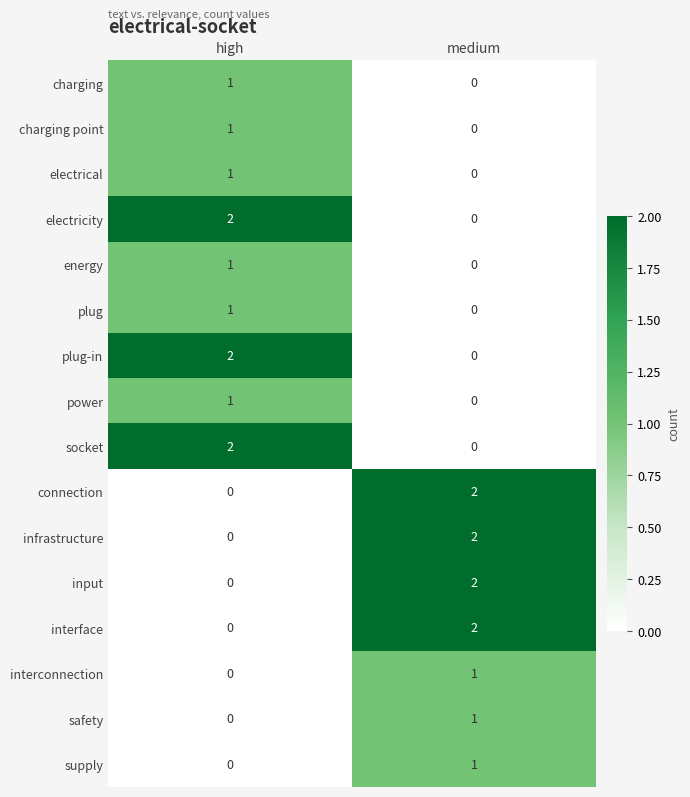

What is the spread (max minus min) of values at medium?

2